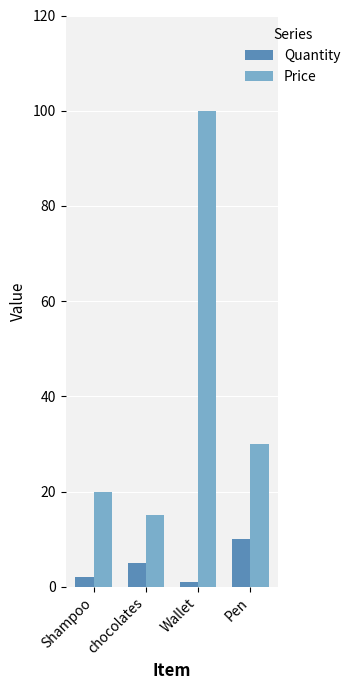

Which category has the lowest value across all series?

Wallet